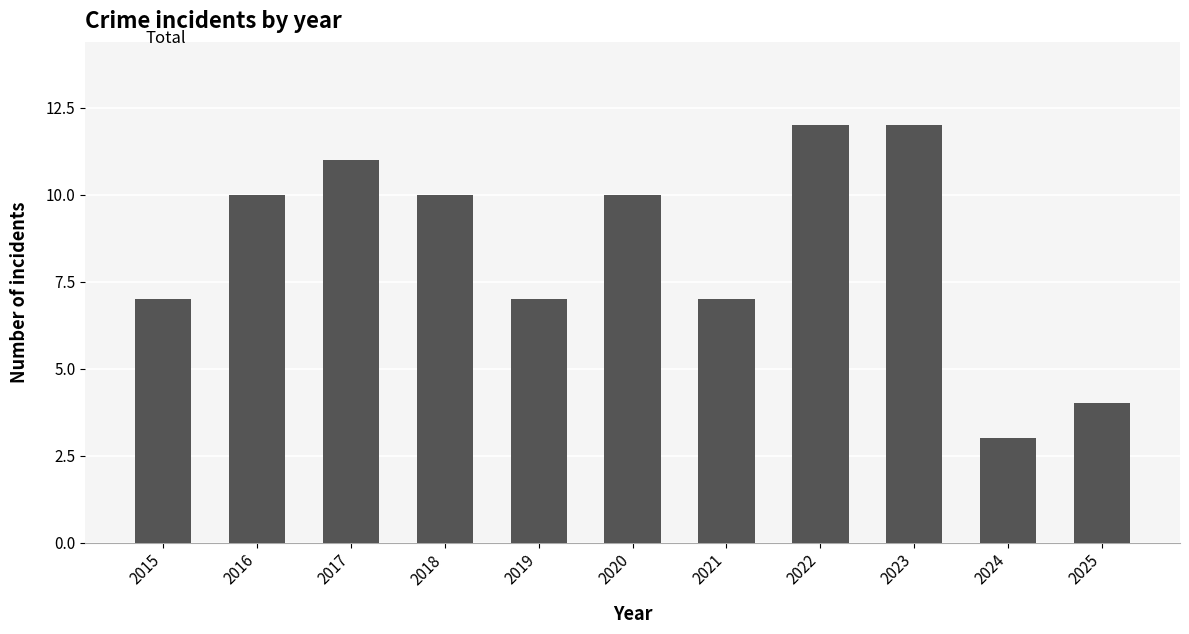

Between 2023 and 2019, which is larger?

2023